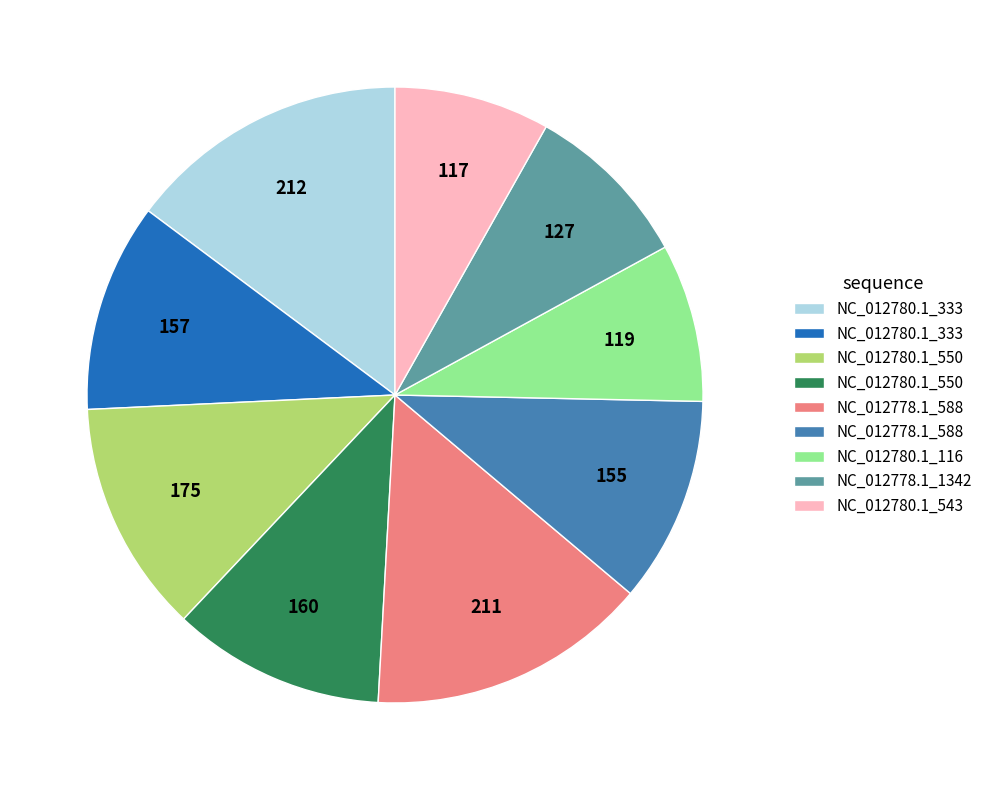

How many segments does this pie chart have?

9